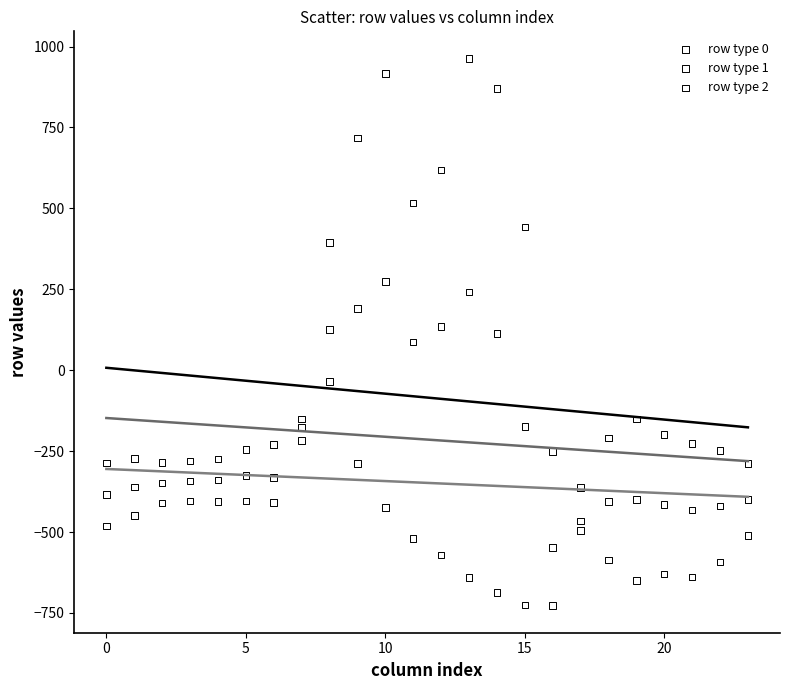

Which series has the widest spread of Y values?

row type 0